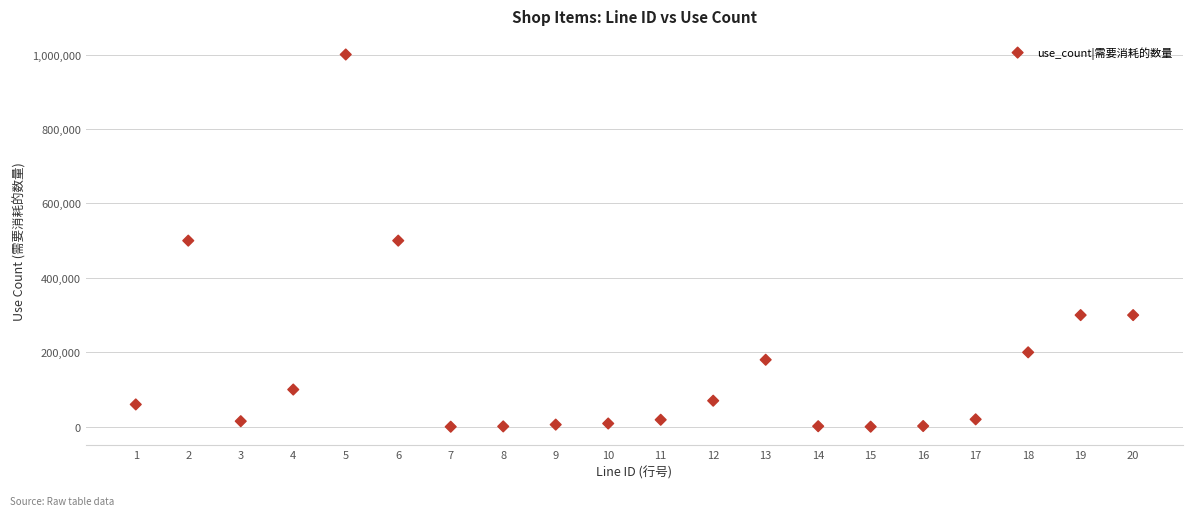

What is the range of X values (max minus min)?

19